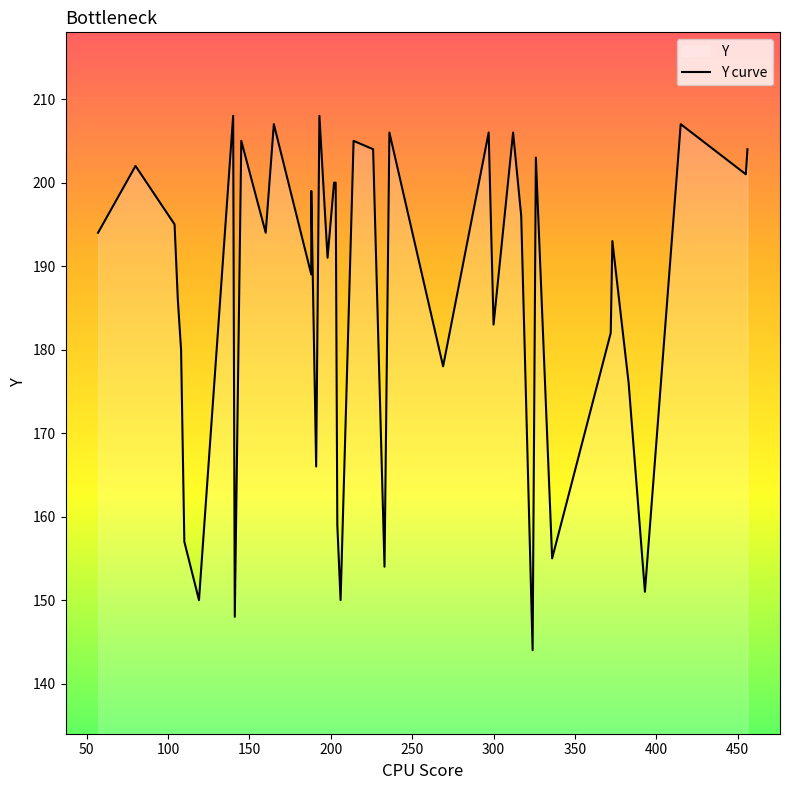

The chart shows a value of 277 at 12. True or false?

False